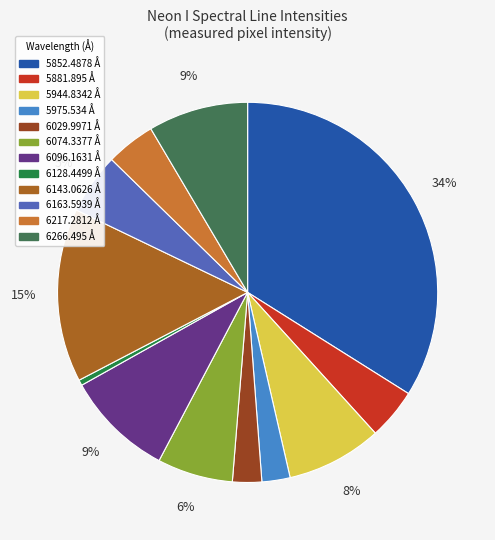

To the nearest percent, what is the combined percentage of 5975.534 and 6096.1631?

12%